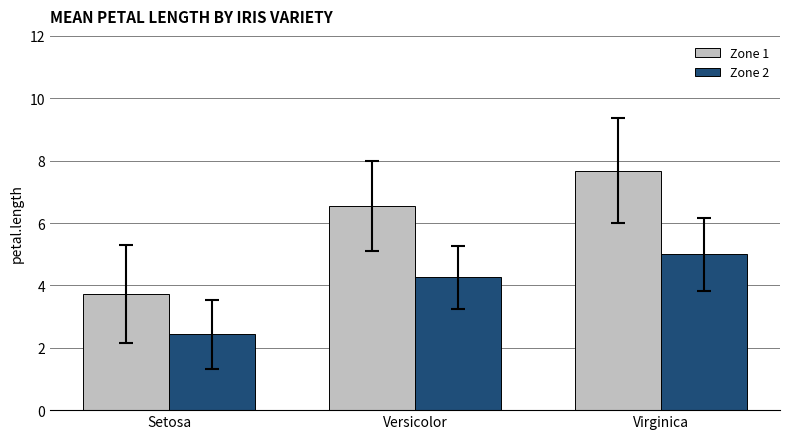

At which label does Zone 1 first exceed 6?

Versicolor